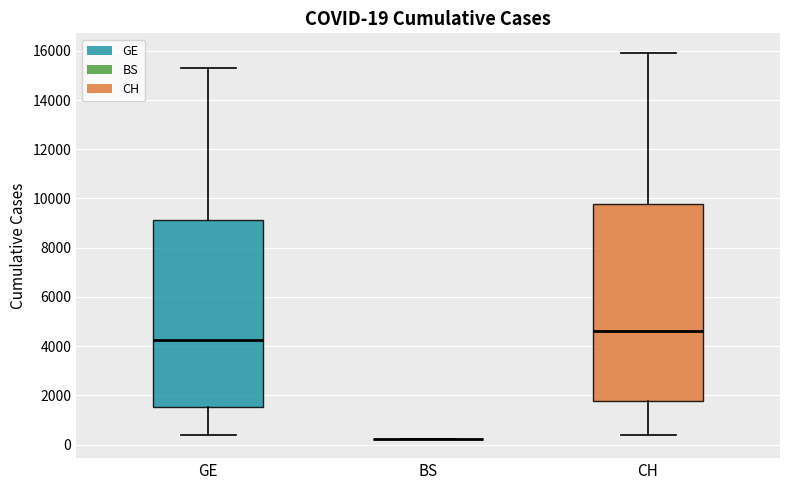

Which box is the tallest, from its lower edge to its upper edge?

CH